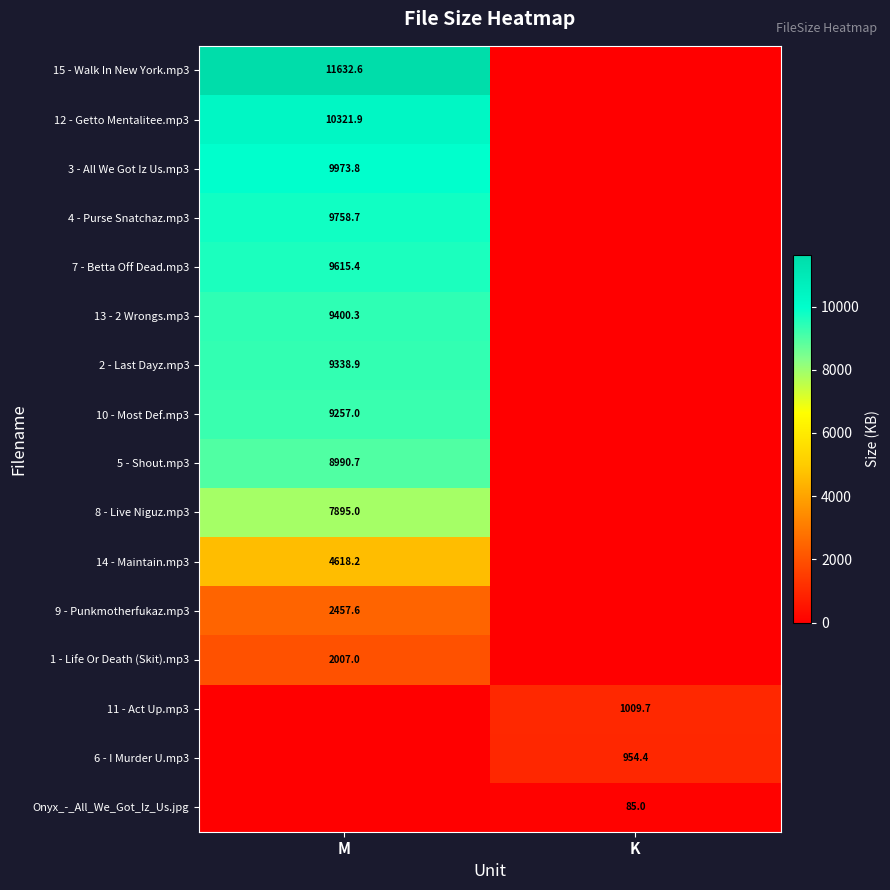

True or false: 14 - Maintain.mp3 has a value of 7078.1 at M.

False